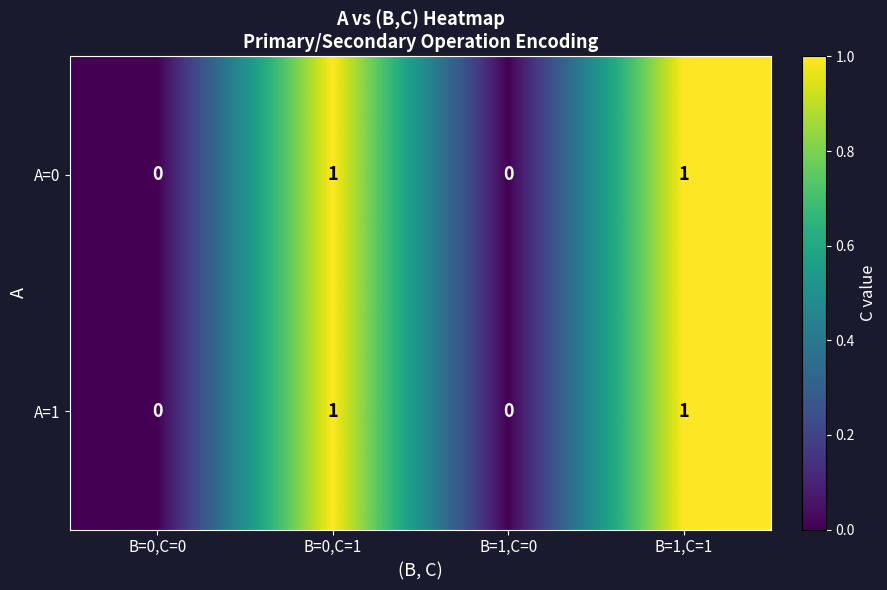

The value of A=0 at B=0,C=1 is 1. True or false?

True